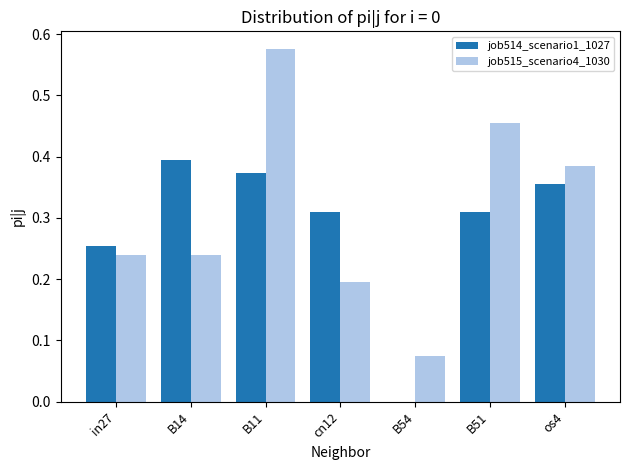

Which category has the highest value across all series?

B11